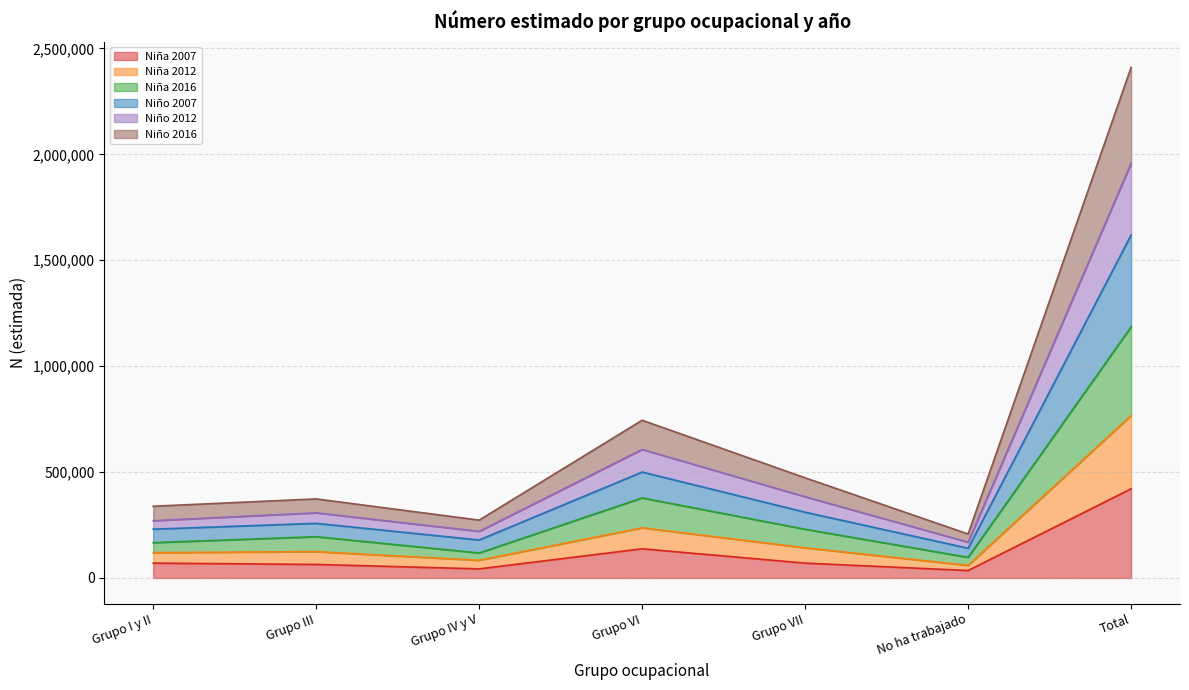

True or false: Niña 2007 and Niño 2016 cross at least once.

False